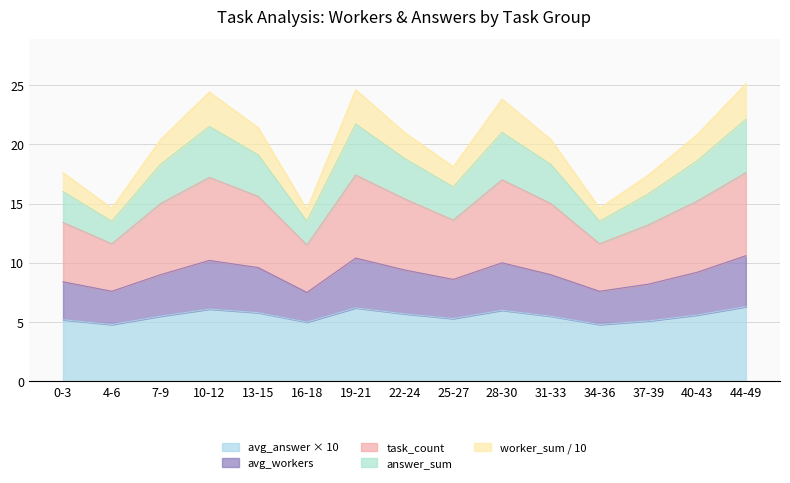

The avg_answer series shows 5.7 at 22-24. True or false?

True